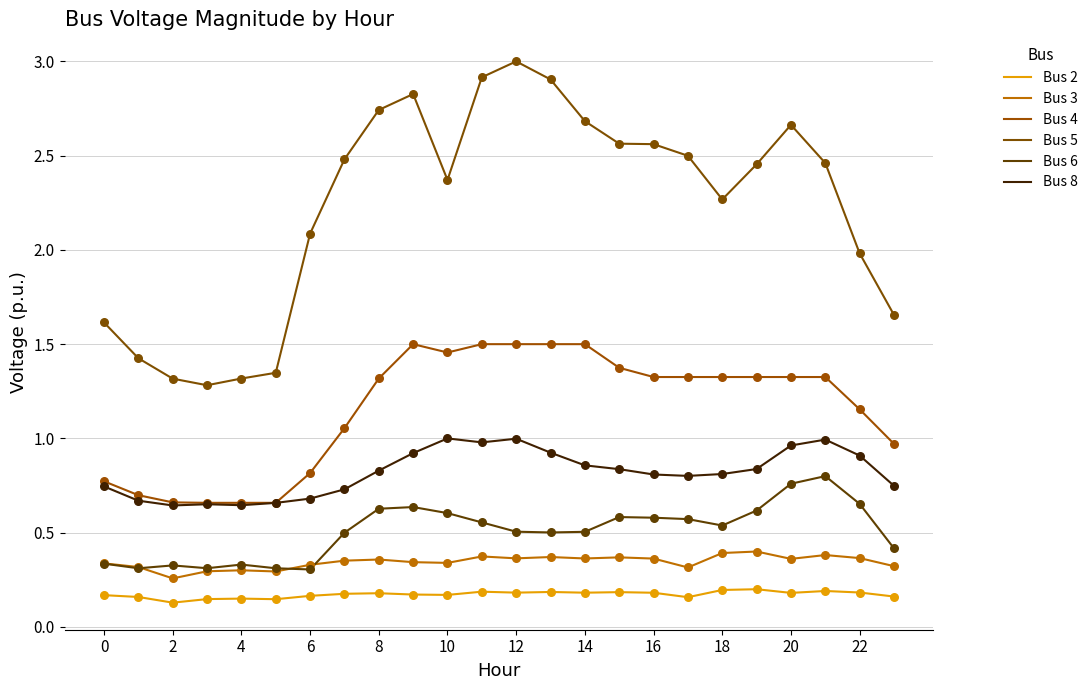

At how many categories does at least one series exceed 2?

16